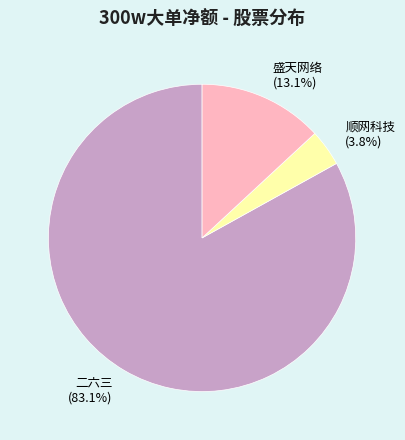

What percentage is NOT represented by 二六三?

16.9%